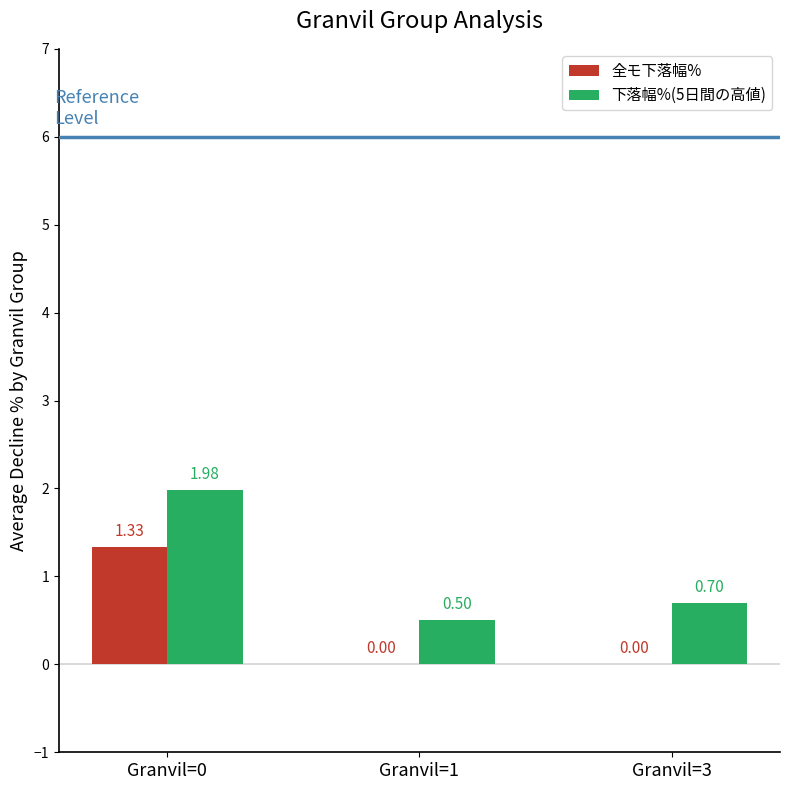

Between Granvil=0 and Granvil=1, which series saw the biggest shift?

下落幅%(5日間の高値)